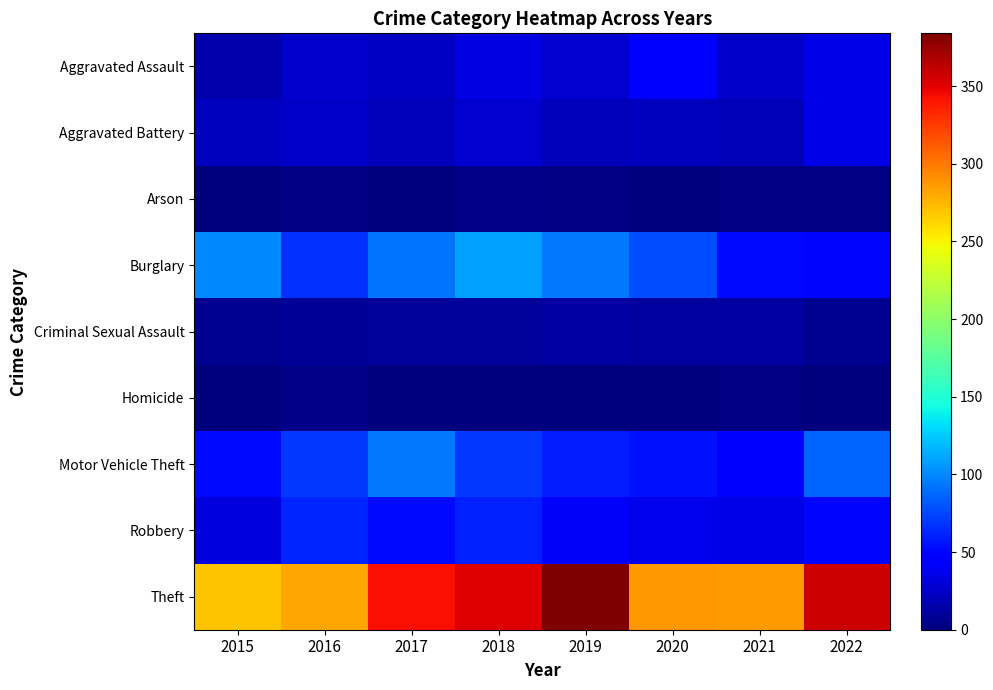

How many data points does each series have?

8